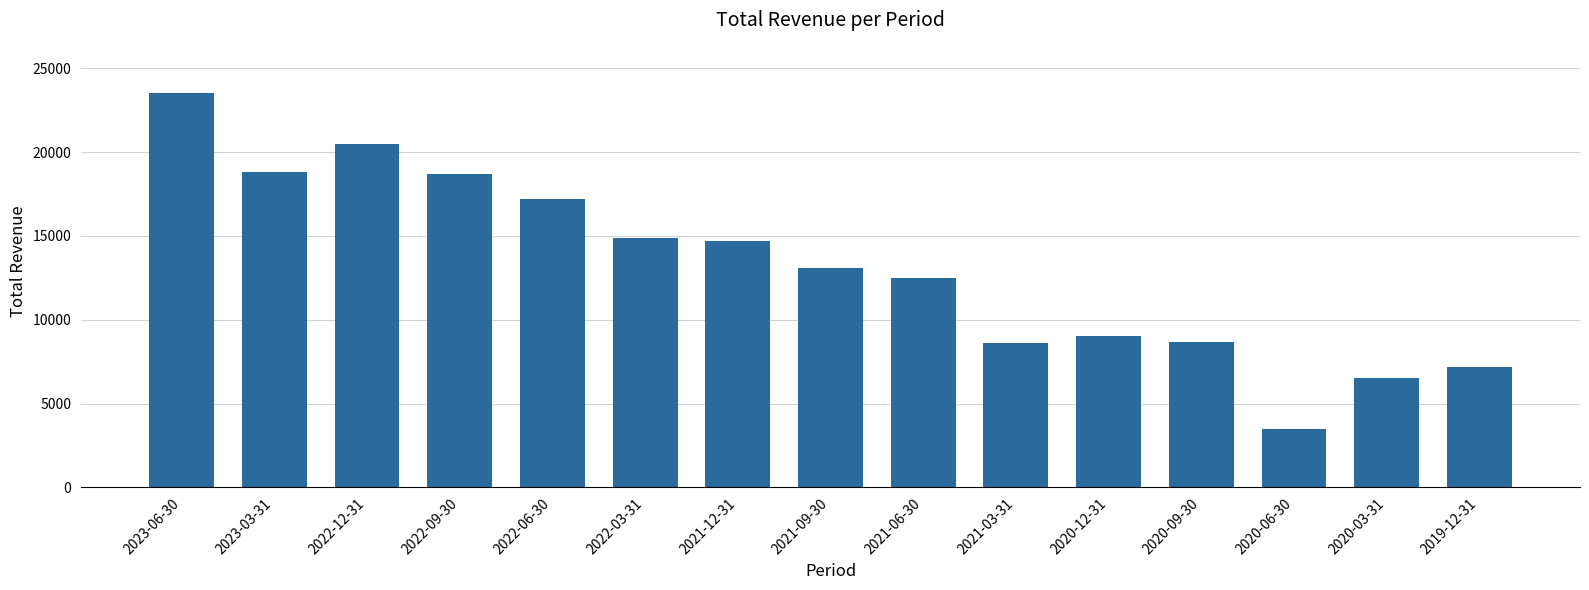

What is the value of the 9th bar from the left?

12500